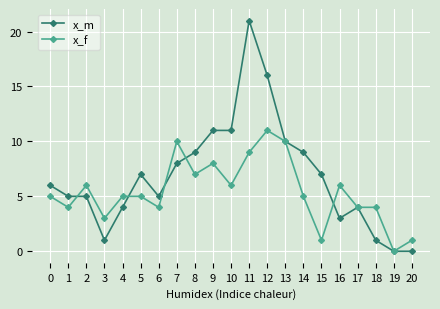

Reading left to right, transcribe all the data shown in this chart.

x_m: 6	5	5	1	4	7	5	8	9	11	11	21	16	10	9	7	3	4	1	0	0
x_f: 5	4	6	3	5	5	4	10	7	8	6	9	11	10	5	1	6	4	4	0	1